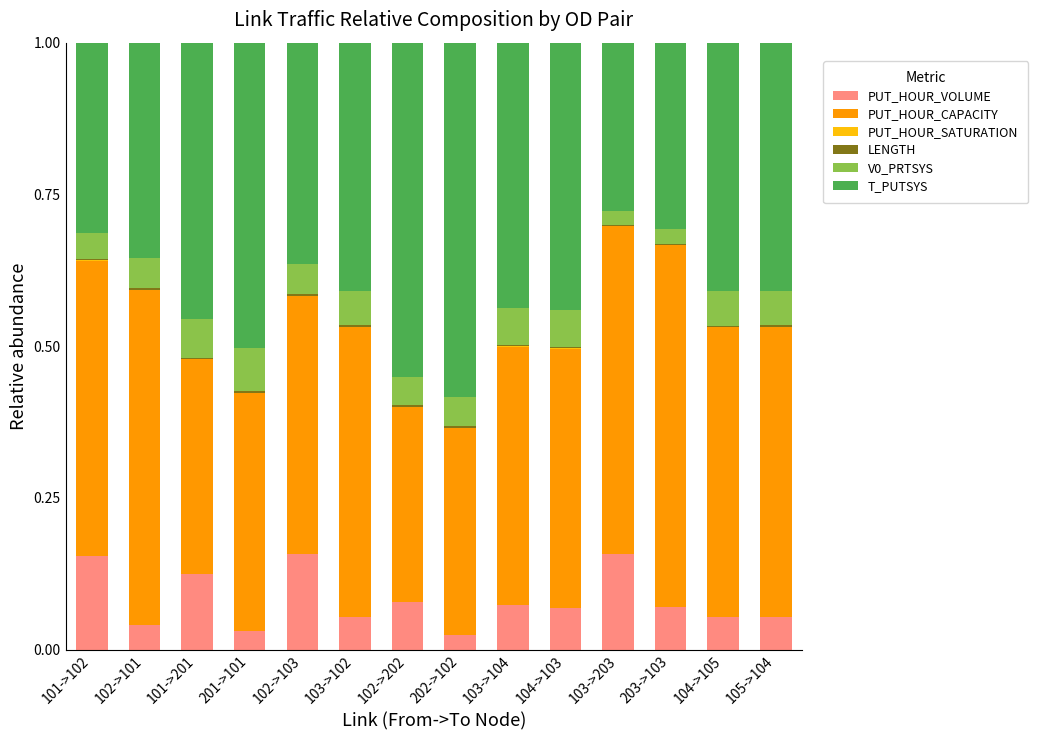

Count the number of categories in the chart.

14